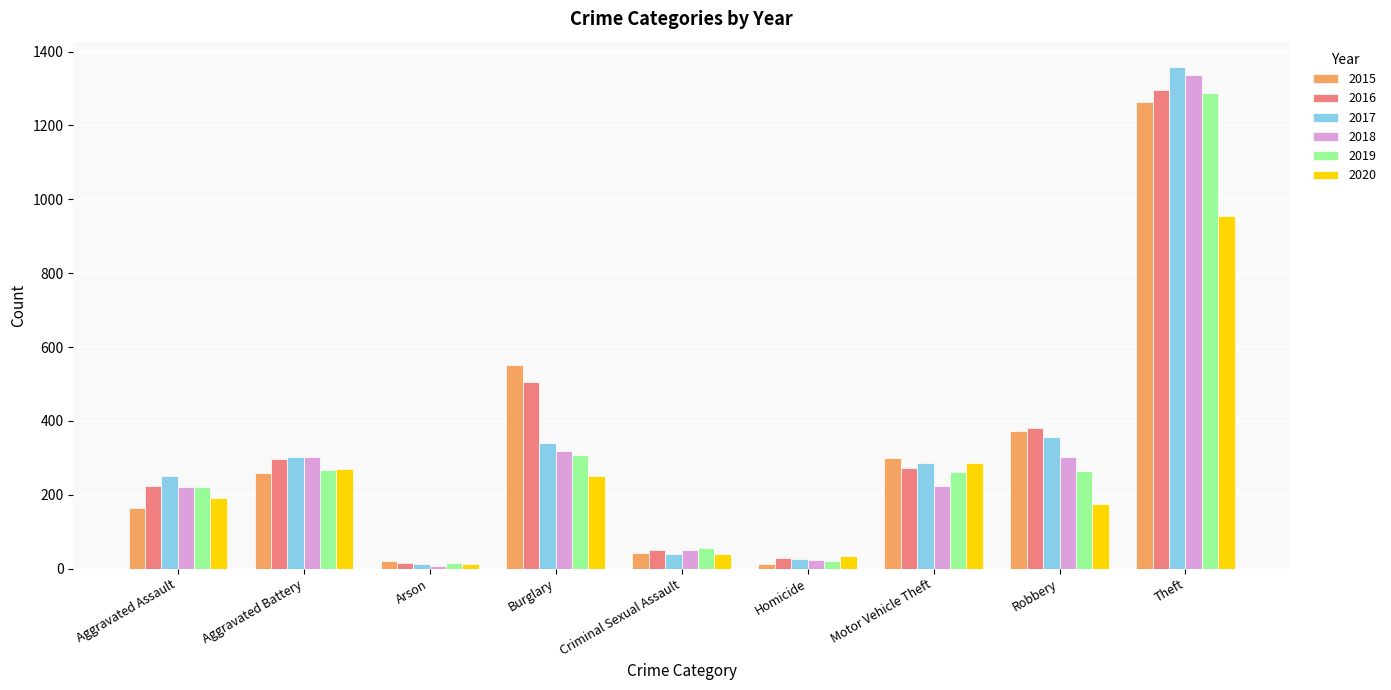

How many series are shown in this chart?

6